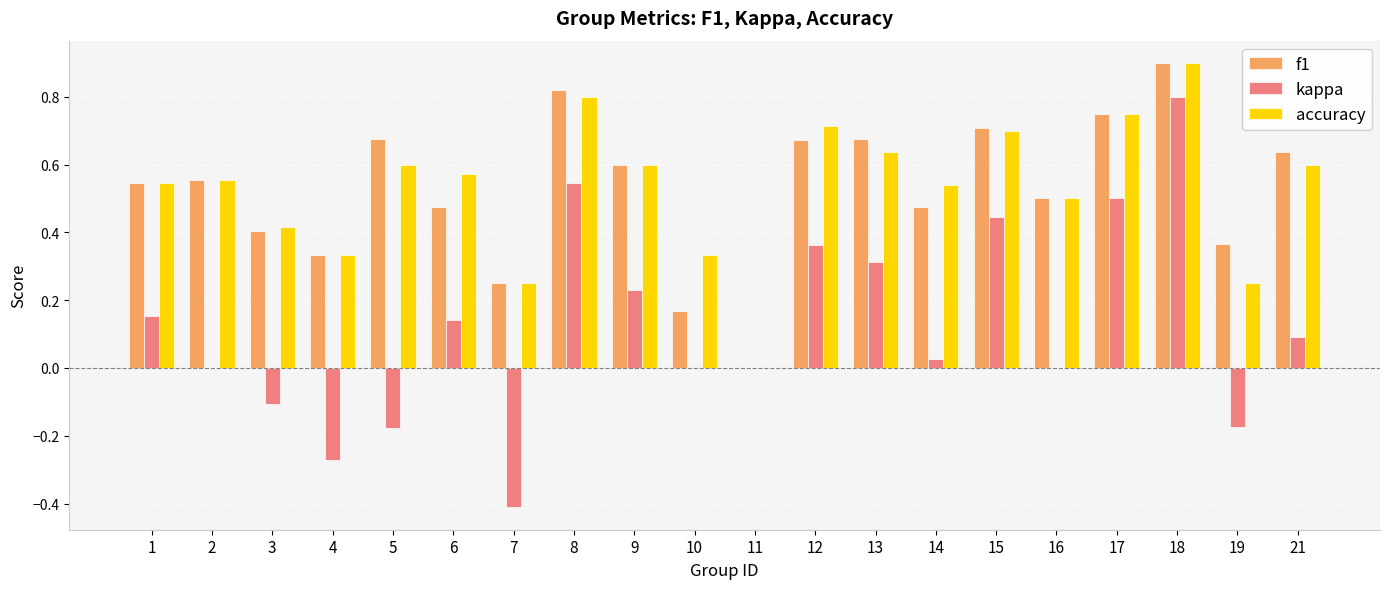

At which category is the sum across all series the highest?

18